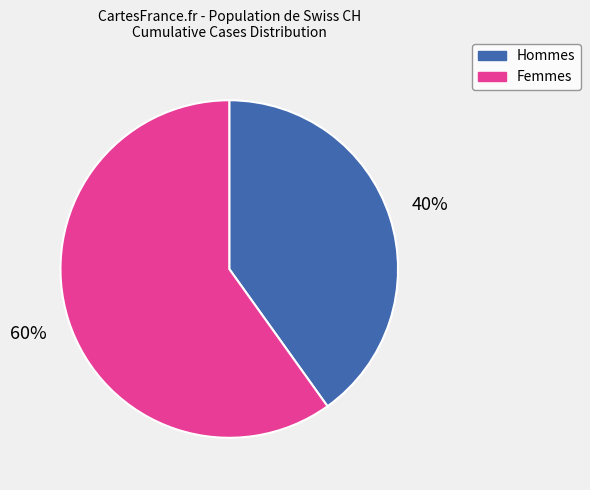

Which slice represents more than half of the pie?

Femmes